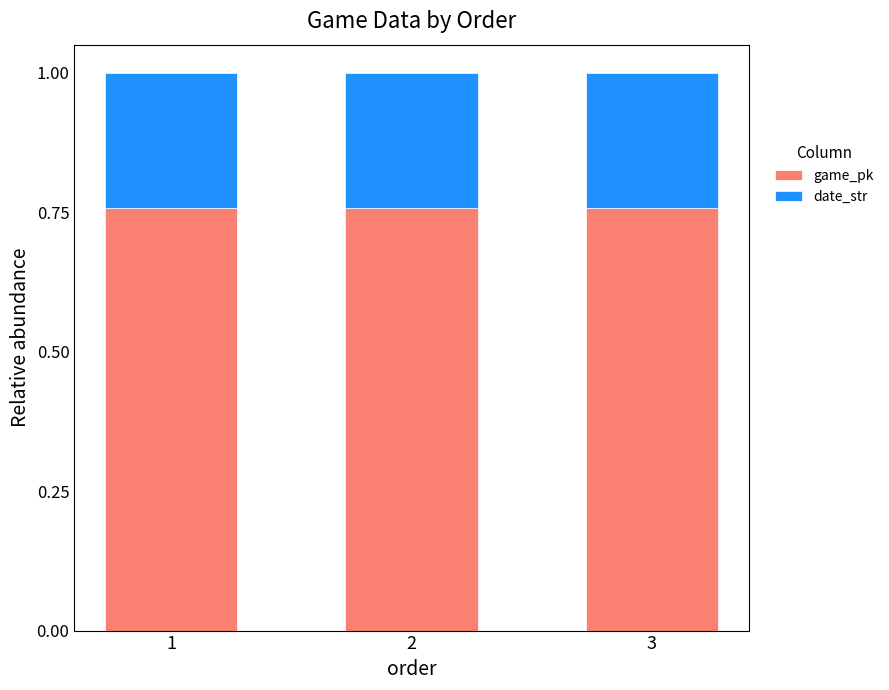

What is the total value across all series at 2?

1.0